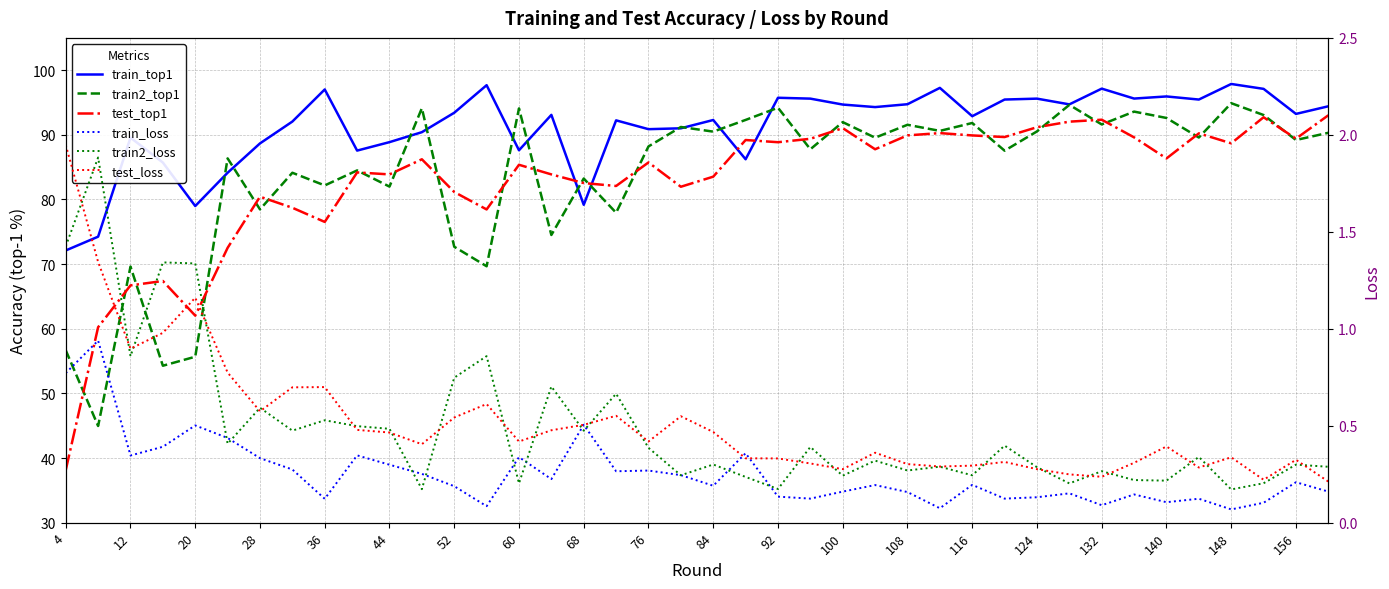

Is it true that test_loss equals 0.1 at 37?

False